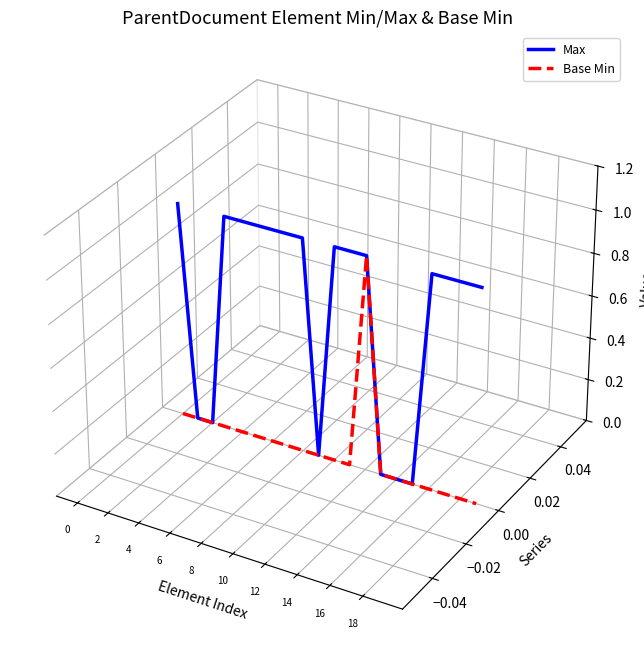

Between 8 and 12, which is larger?

8